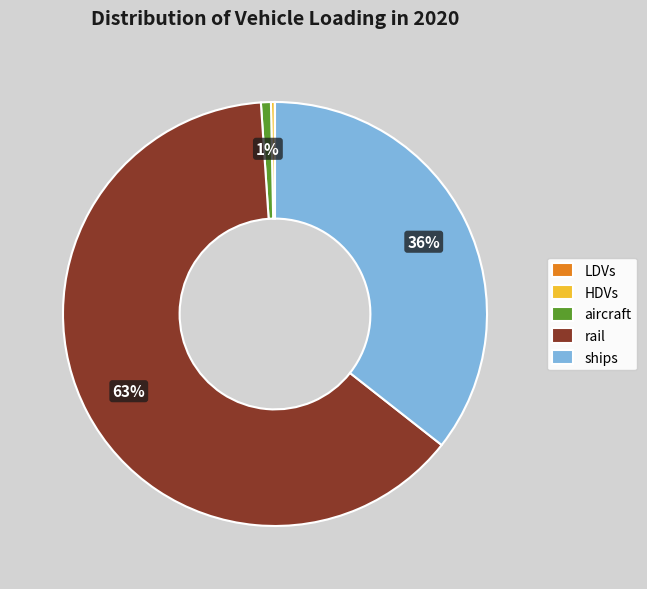

Does rail account for over 50% of the chart?

Yes